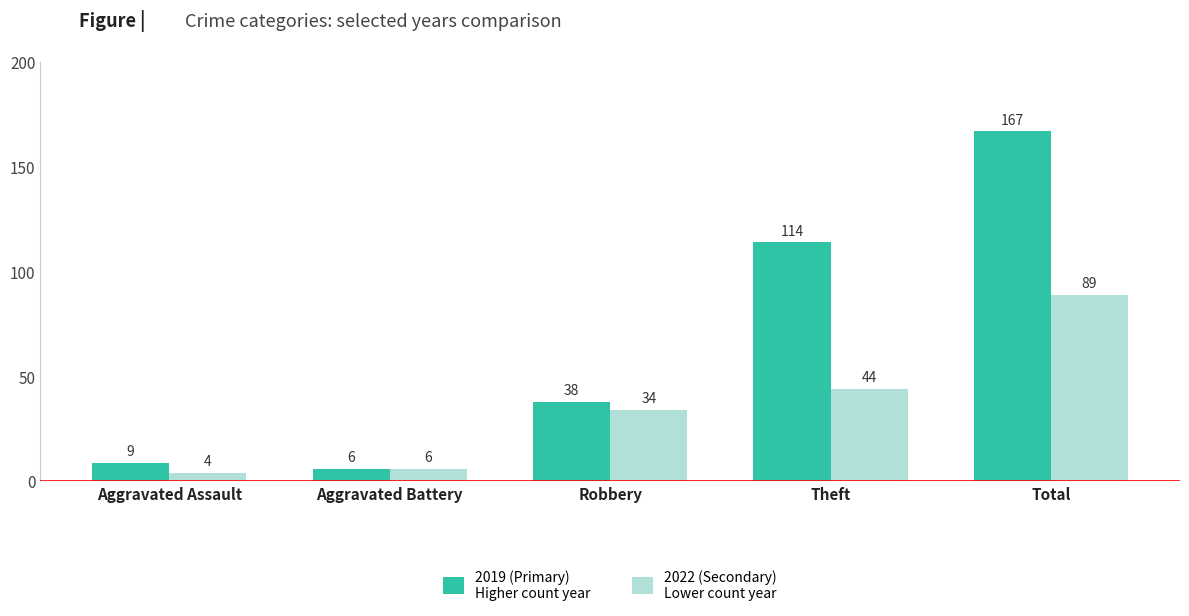

At which category is the sum across all series the highest?

Total